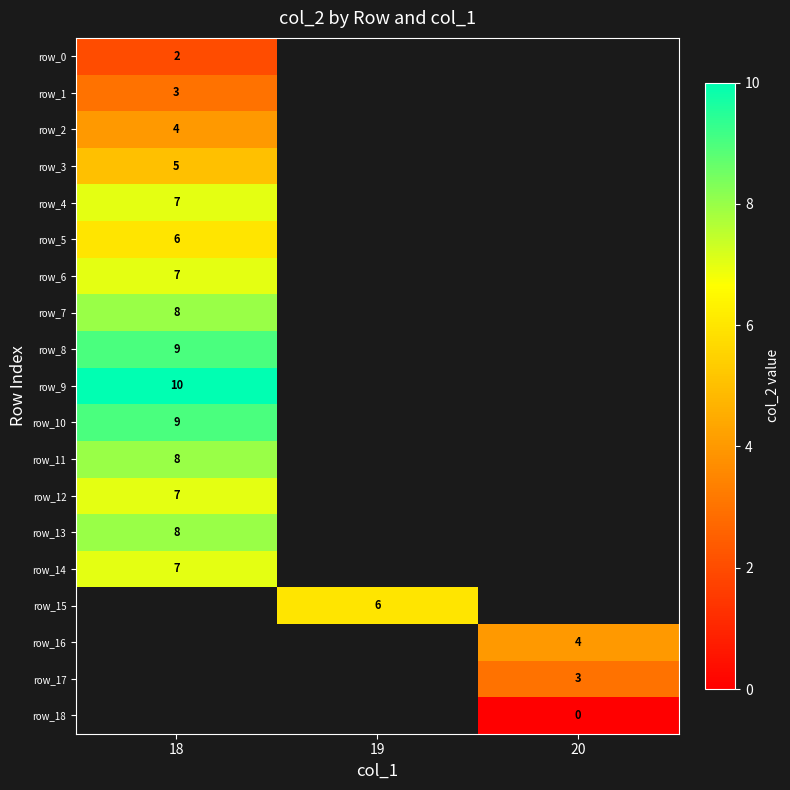

At which label does row_15 reach its minimum?

18